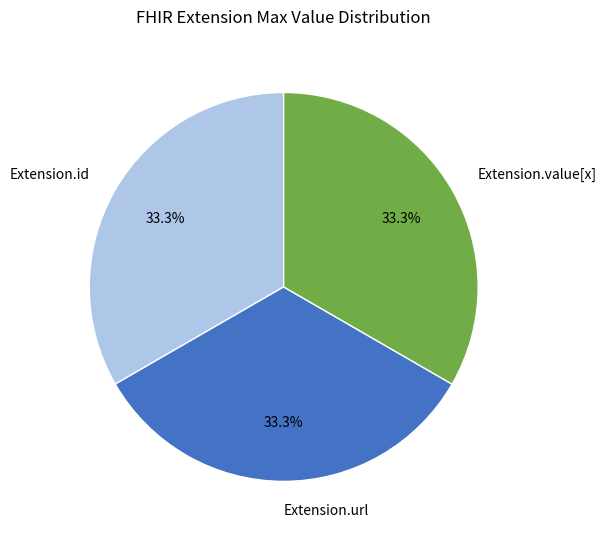

Is Extension.value[x] the majority of the pie?

No